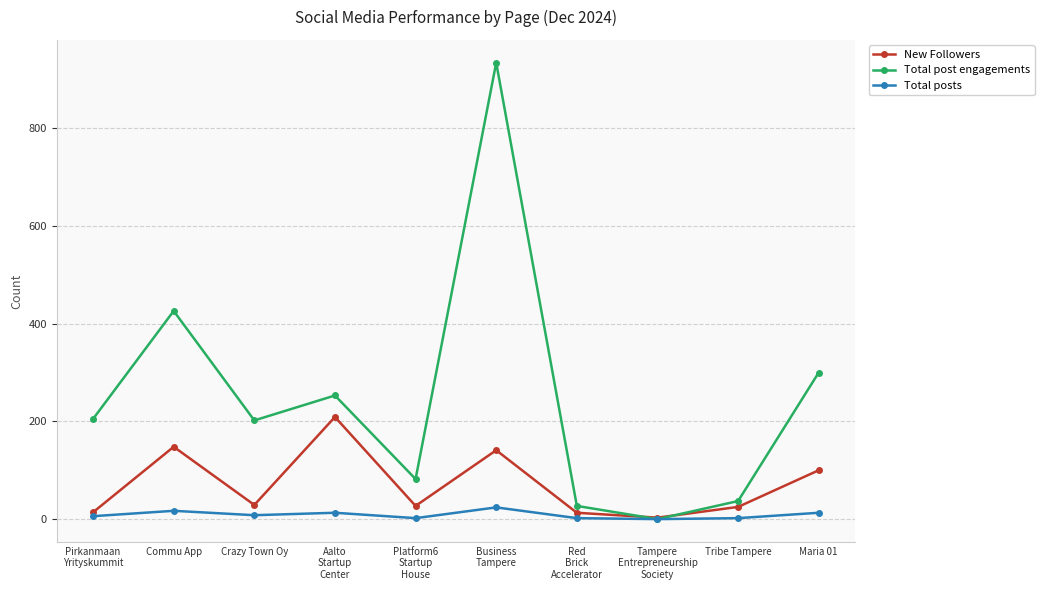

How many categories are shown in the chart?

10